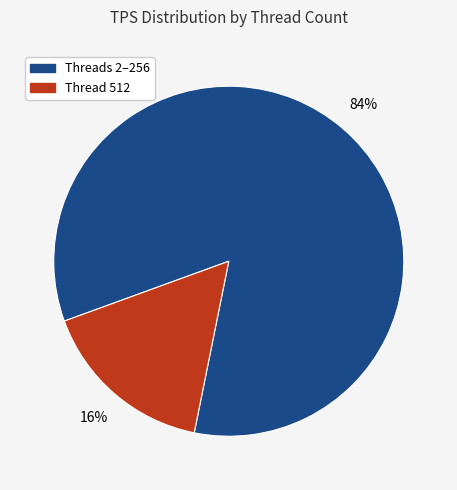

To the nearest percent, what is the average slice percentage?

50%